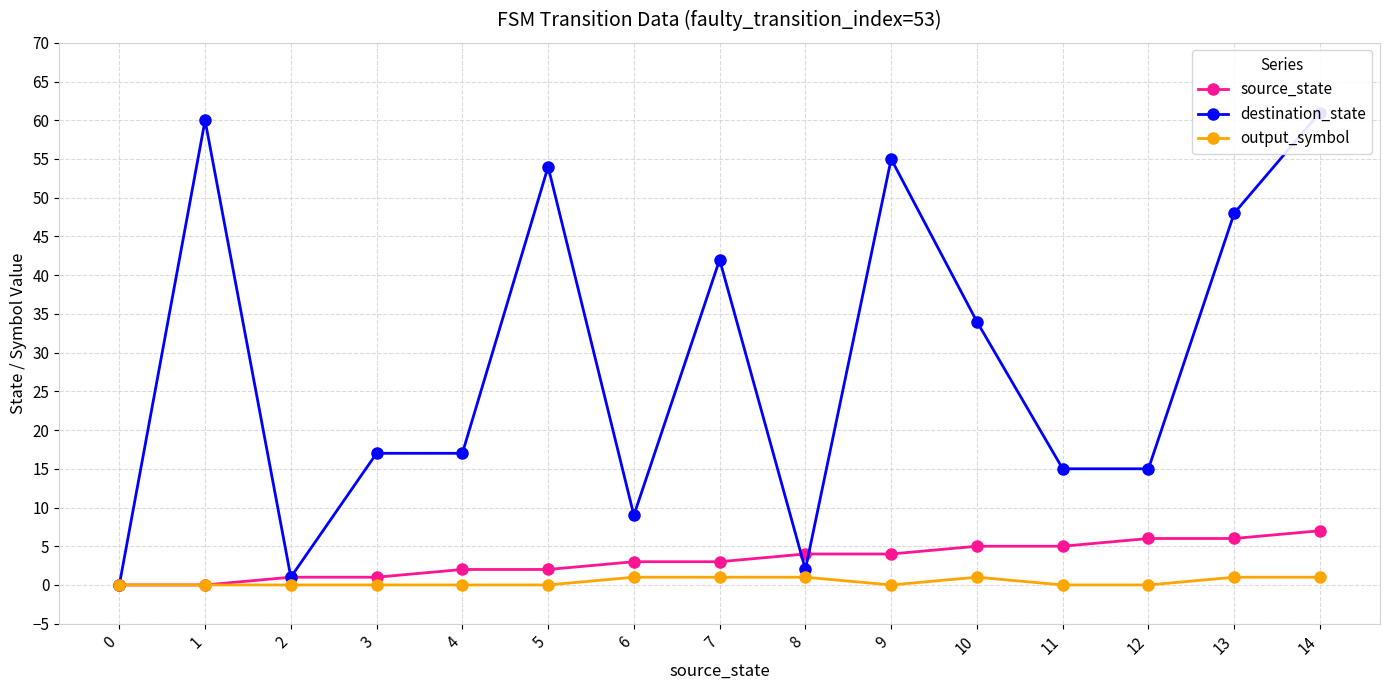

Between 3 and 5, which series saw the biggest shift?

destination_state